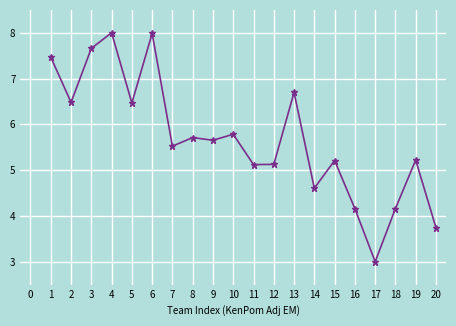

Which label corresponds to the smallest value in the chart?

17